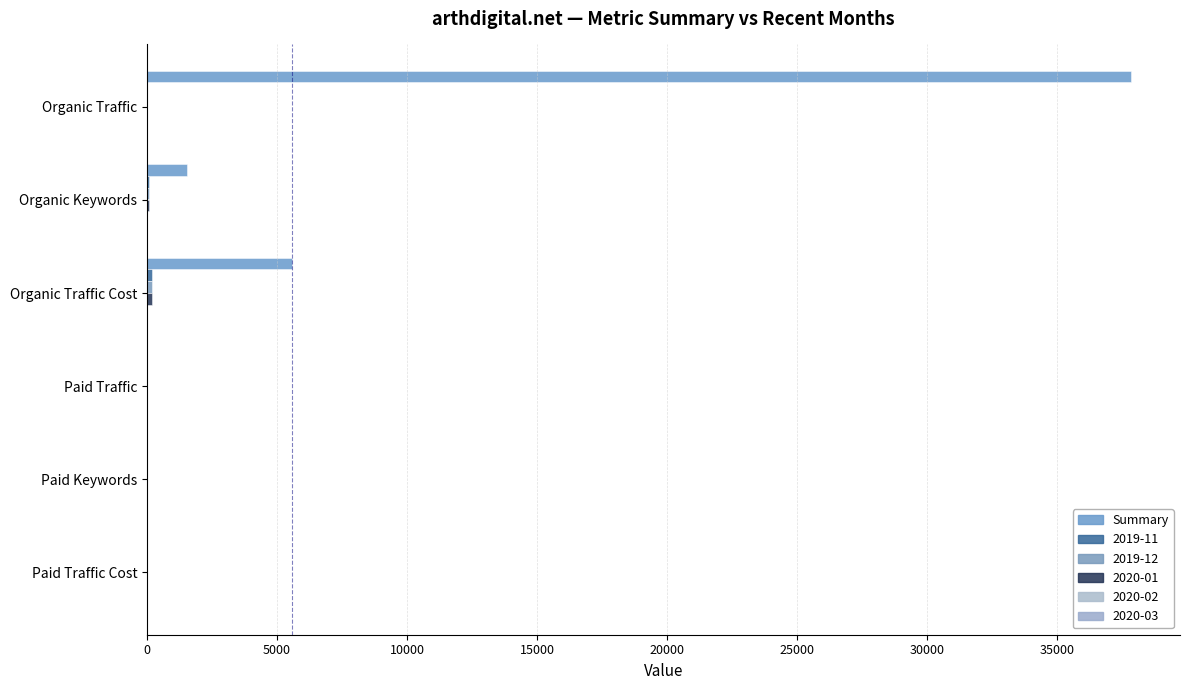

Reading left to right, what are all the values shown in this chart?

37829	1518	5582	0	0	0